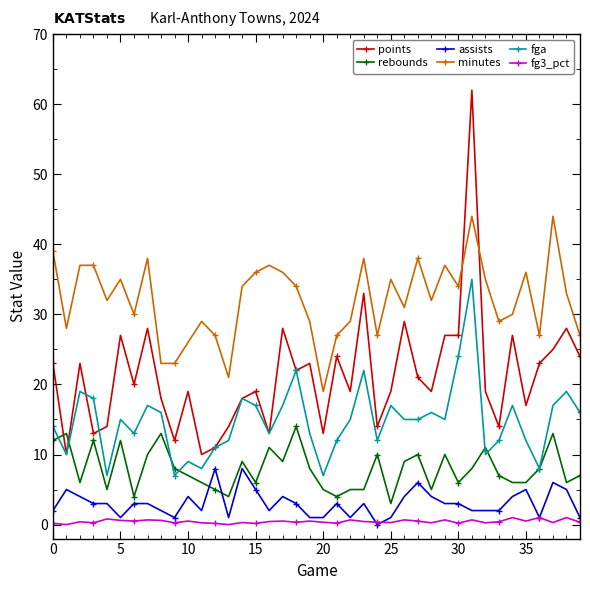

True or false: fg3_pct and points intersect in this chart.

False